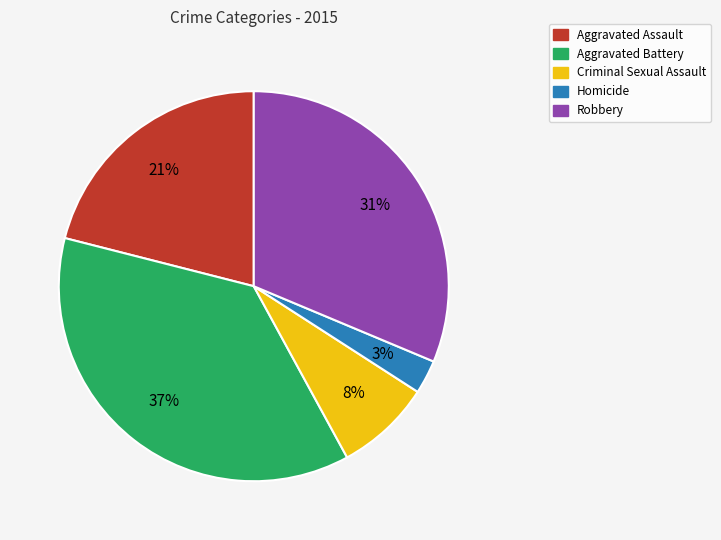

Is there a majority slice in this chart?

No